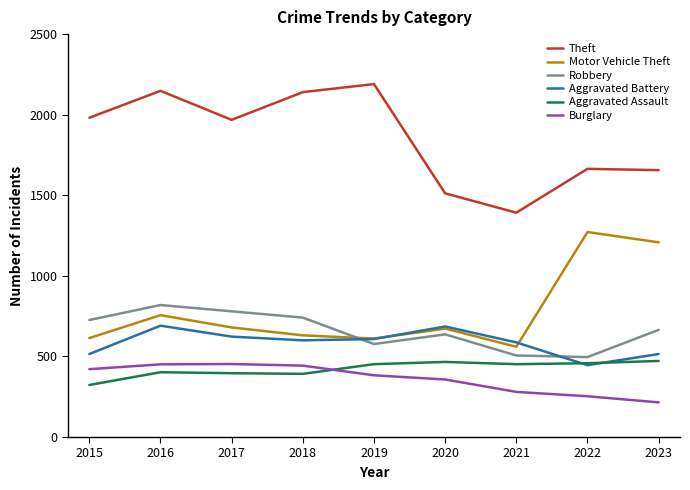

After their last crossing, which series has the higher values: Burglary or Aggravated Assault?

Aggravated Assault